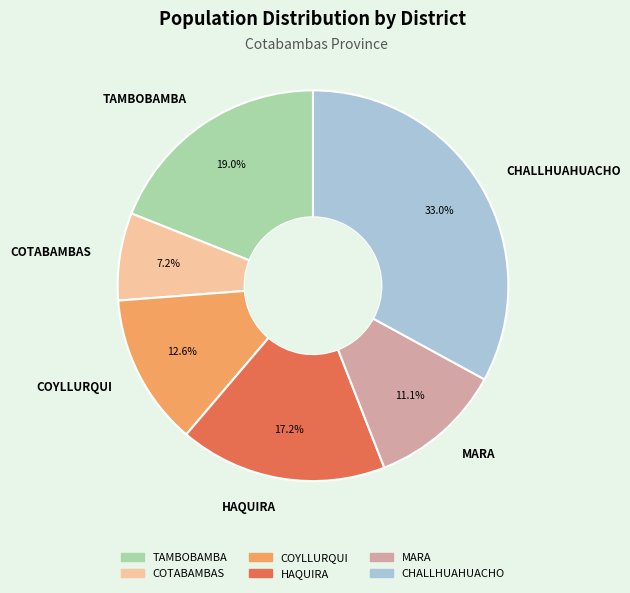

Count the number of slices in the pie.

6